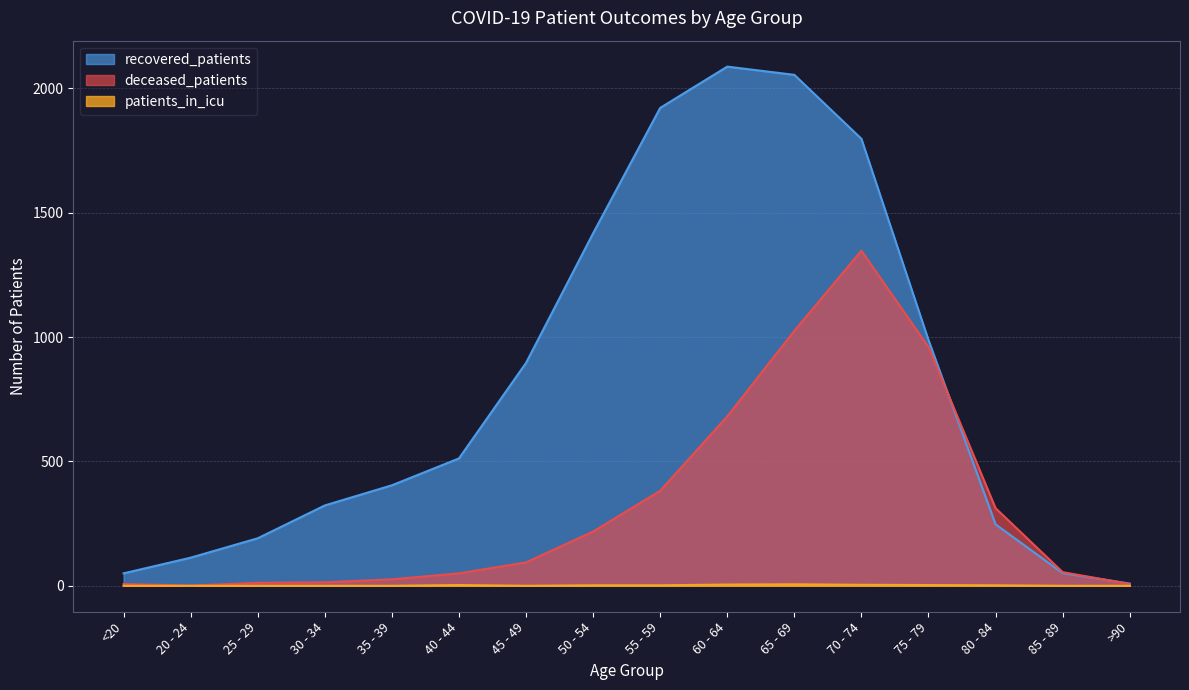

What is the difference between the recovered_patients values at 45 - 49 and 85 - 89?

845